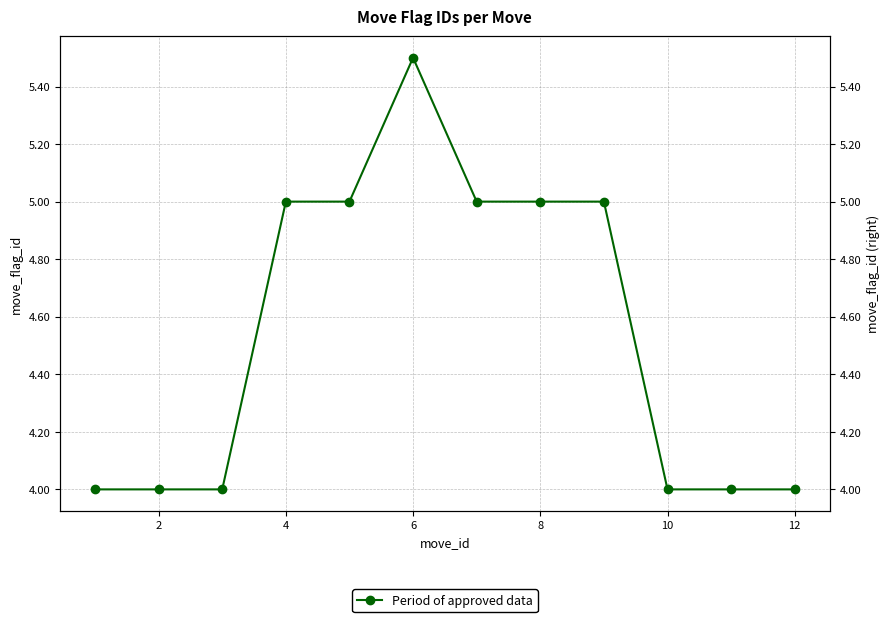

The value at 2 is 4.0. True or false?

True